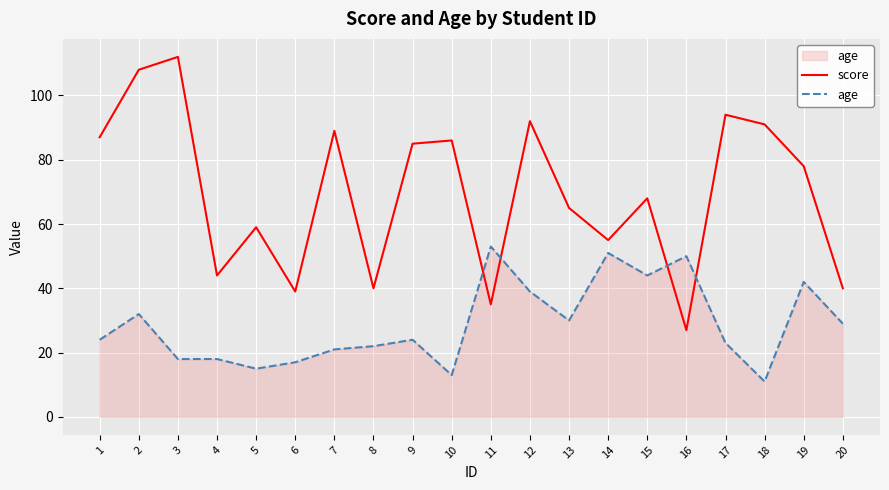

Is it true that score equals 39 at 6?

True